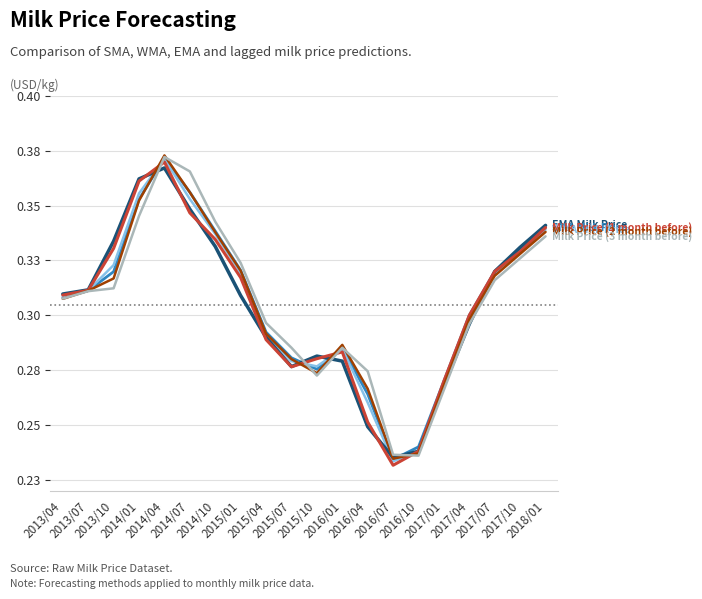

At which category does the chart reach its peak across all series?

2014/04